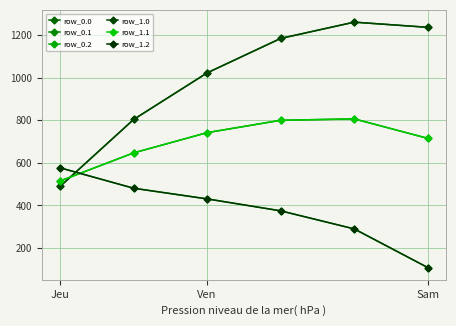

Where is row_0.1 nearest to the value 660?

Ven